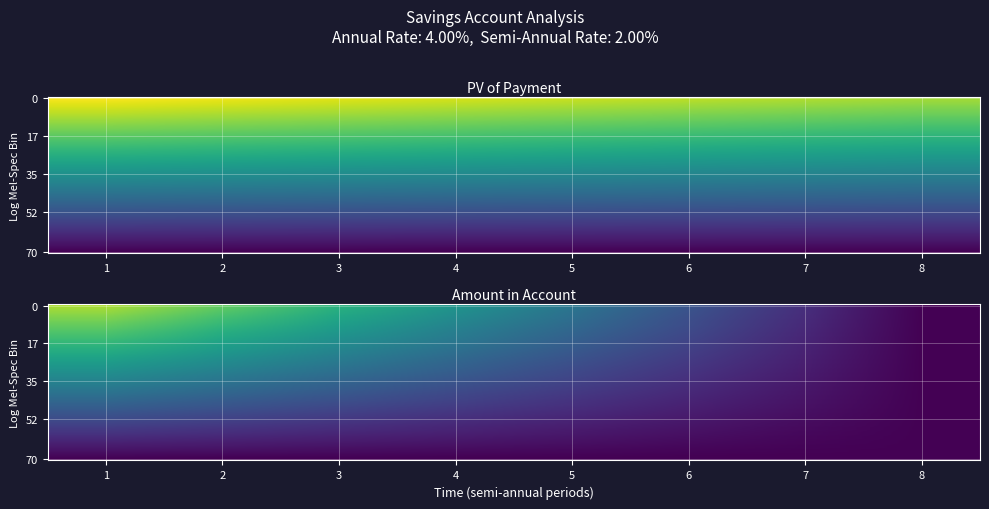

The value of time at 4 is 0.7. True or false?

False